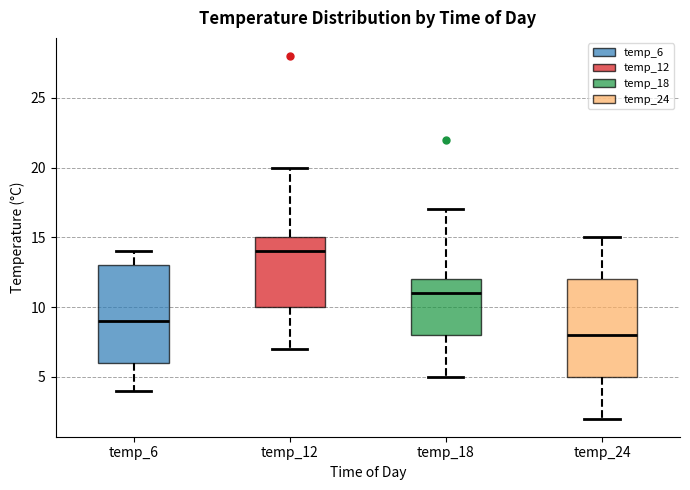

Where does the lower whisker of the box for temp_24 end on the y-axis? The values are not printed on the chart, so give them approximately, as read against the axis.

2